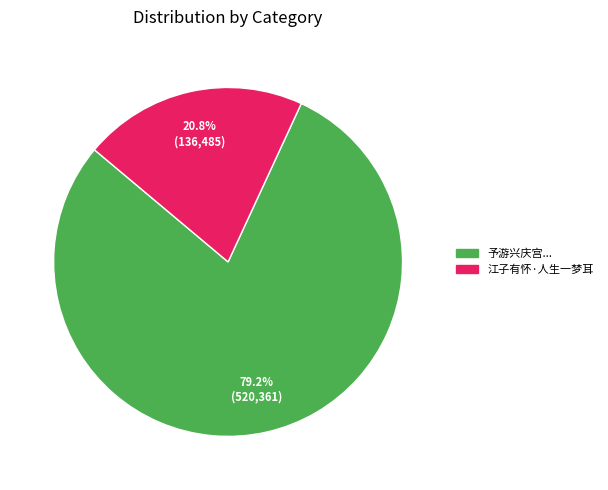

To the nearest percent, what is the average slice percentage?

50%